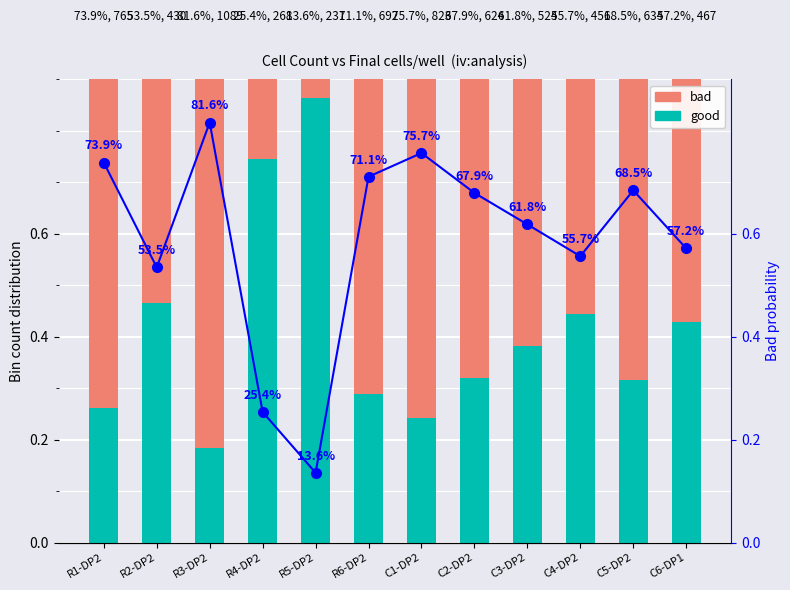

Which series has the largest total across all categories?

bad